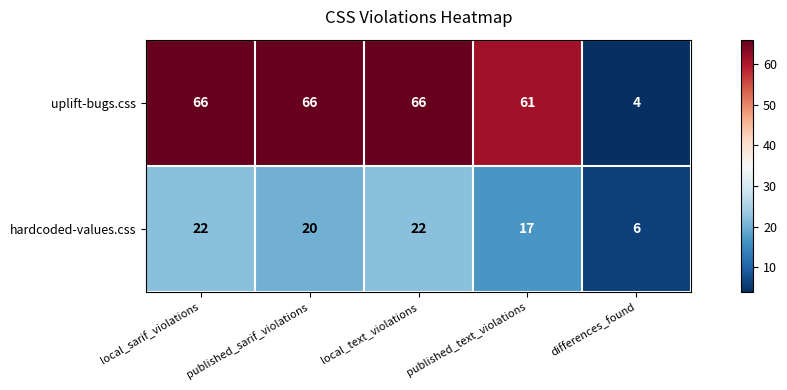

Which series has the widest spread of values?

uplift-bugs.css